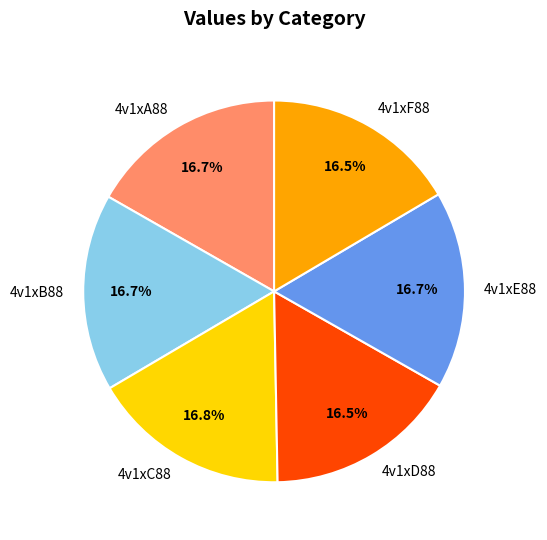

Does 4v1xA88 represent more than half of the total?

No